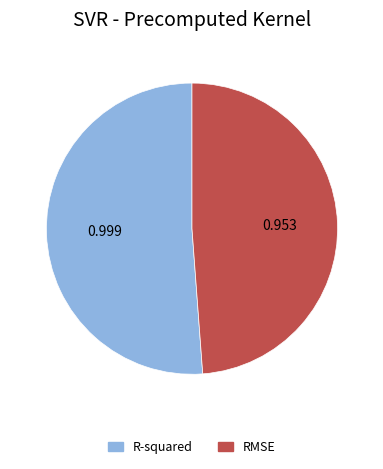

How many slices are in this pie chart?

2